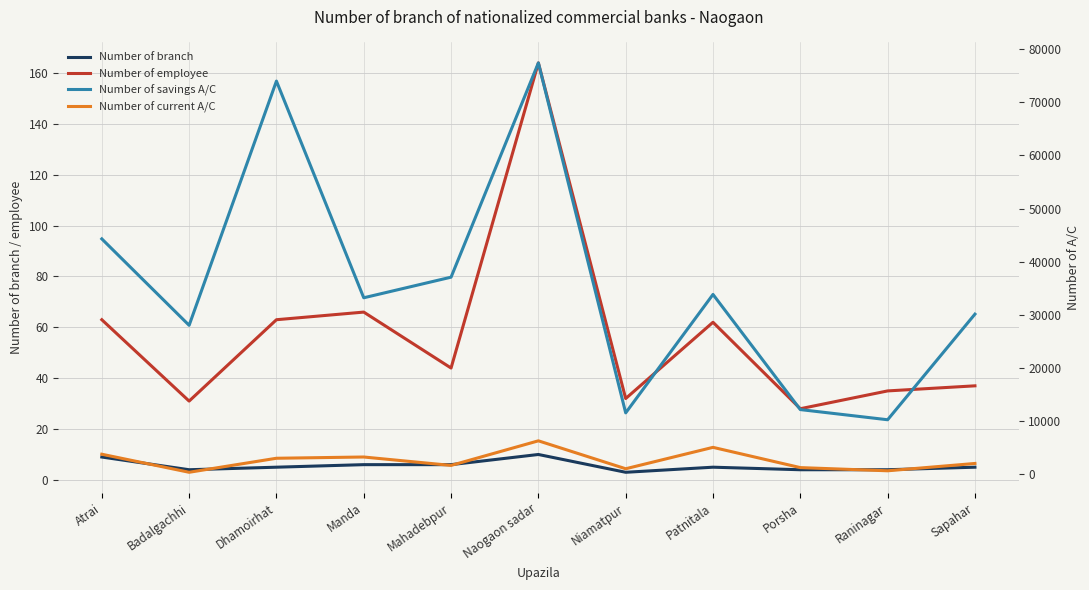

The value of Number of employee at Naogaon sadar is 164. True or false?

True